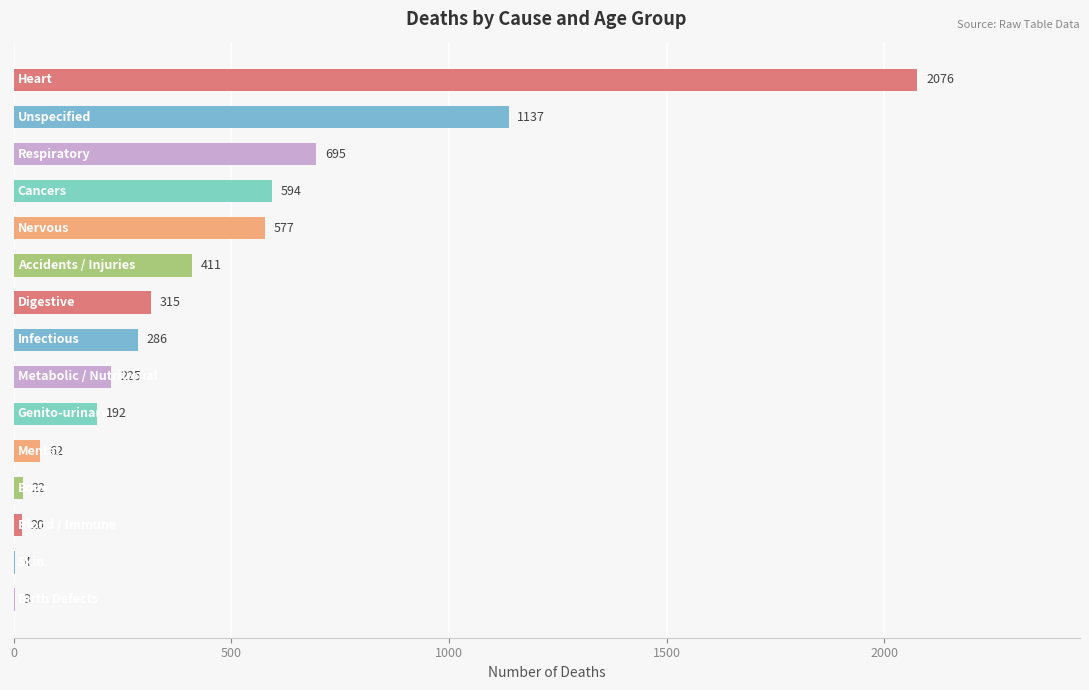

Count the number of categories in the chart.

15